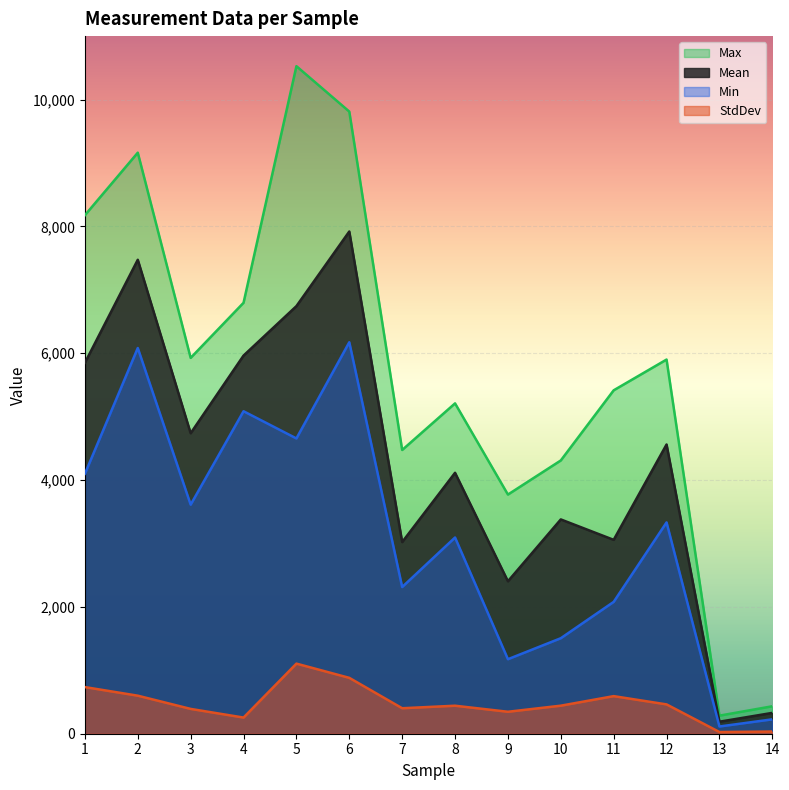

True or false: Min and StdDev cross at least once.

False